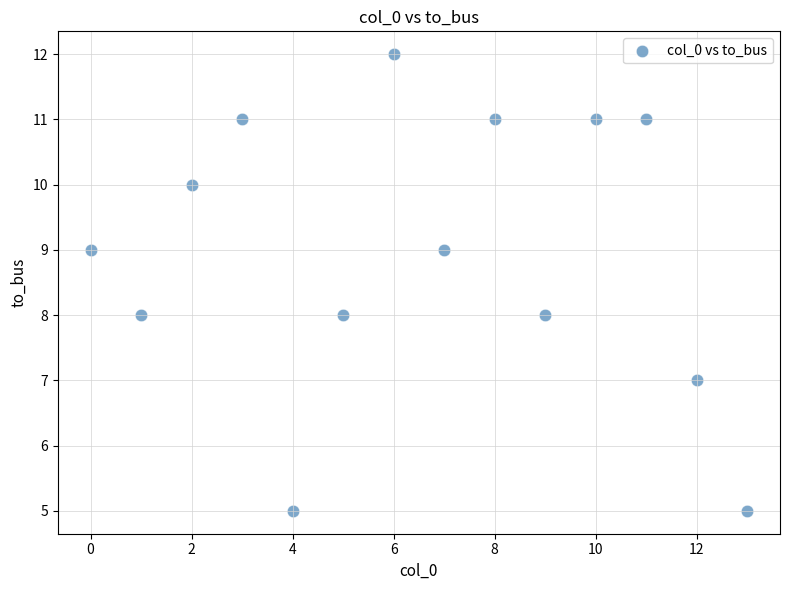

What is the range of Y values (max minus min)?

7